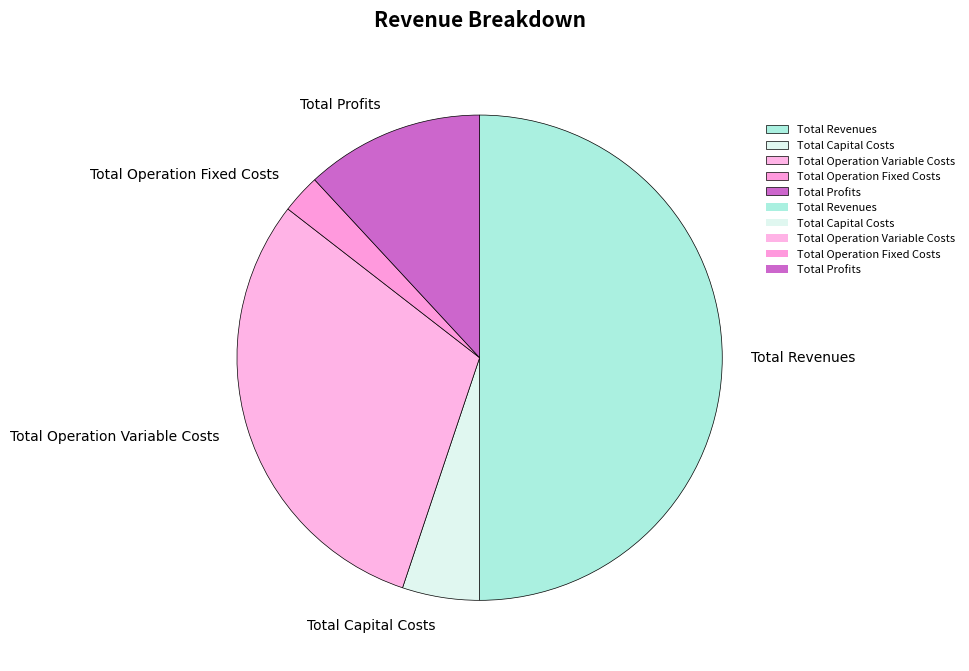

How many slices are in this pie chart?

5